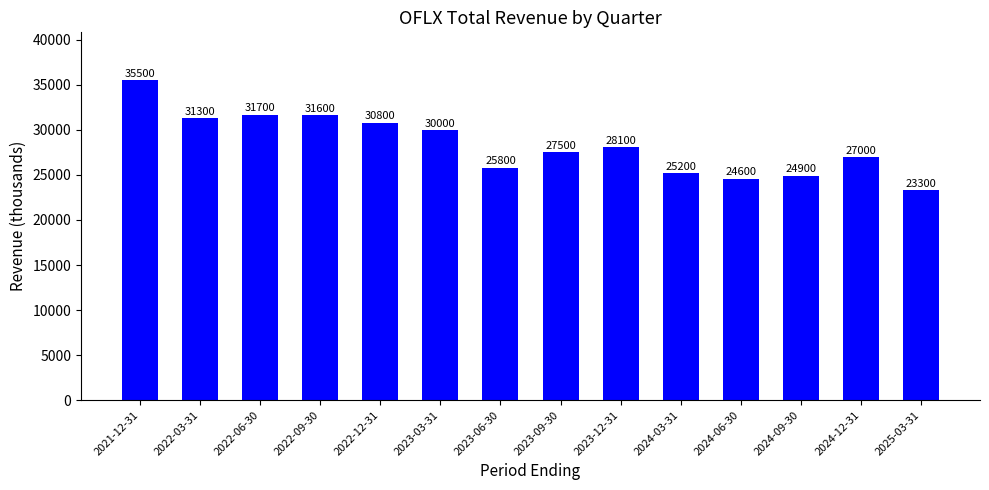

Reading left to right, transcribe all the data shown in this chart.

2021-12-31=35500	2022-03-31=31300	2022-06-30=31700	2022-09-30=31600	2022-12-31=30800	2023-03-31=30000	2023-06-30=25800	2023-09-30=27500	2023-12-31=28100	2024-03-31=25200	2024-06-30=24600	2024-09-30=24900	2024-12-31=27000	2025-03-31=23300